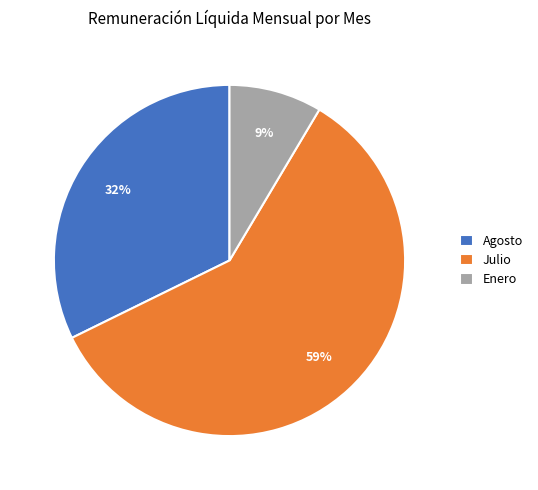

Is the sum of Enero and Agosto greater than half?

No